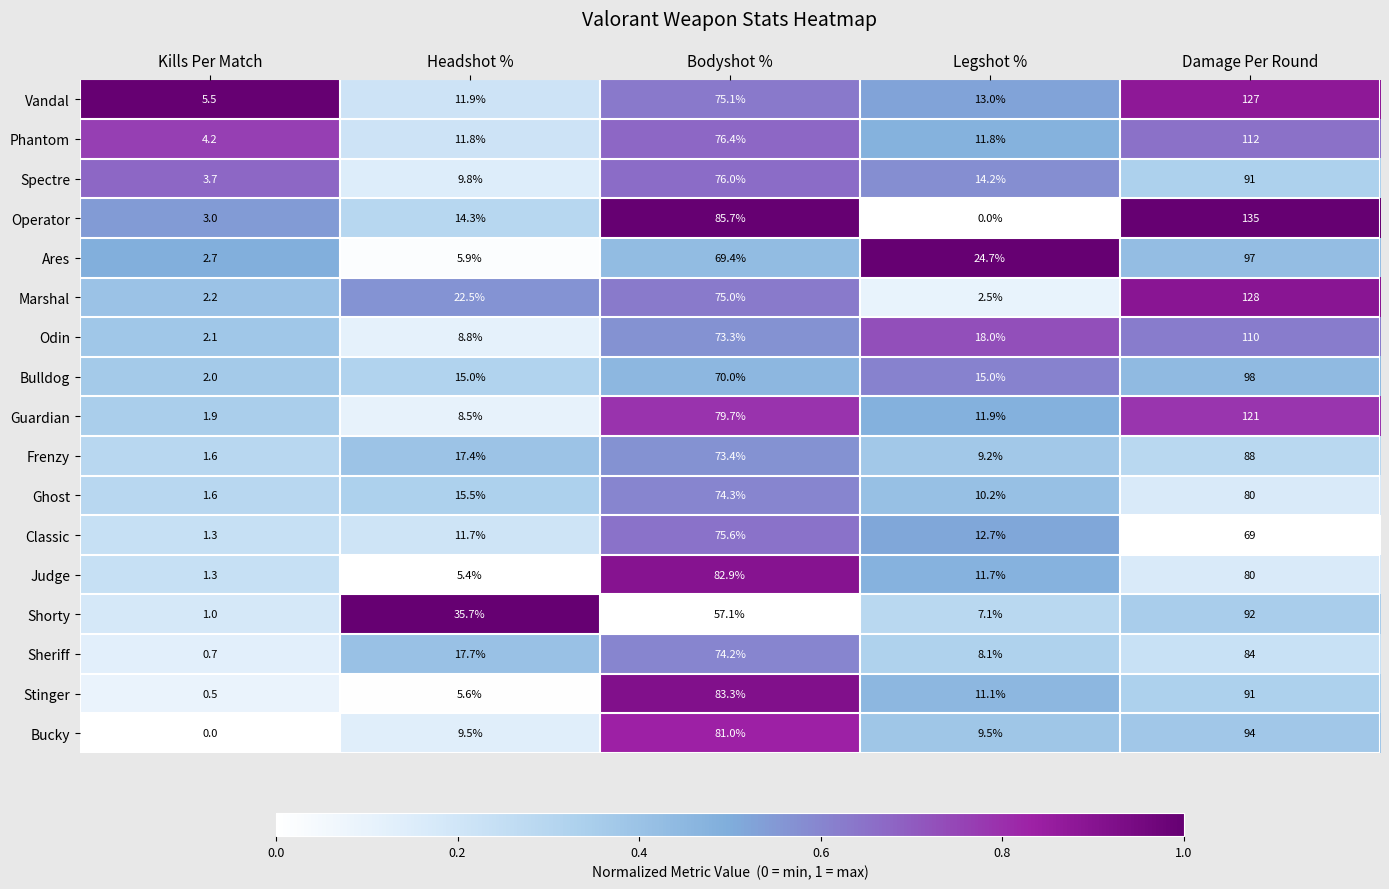

What is the sum of the Operator values at Headshot % and Damage Per Round?

149.3